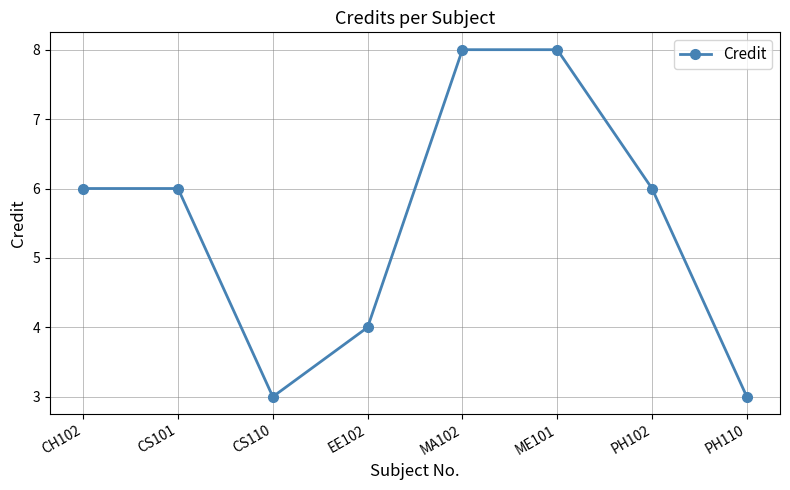

How many lines are shown in the chart?

1